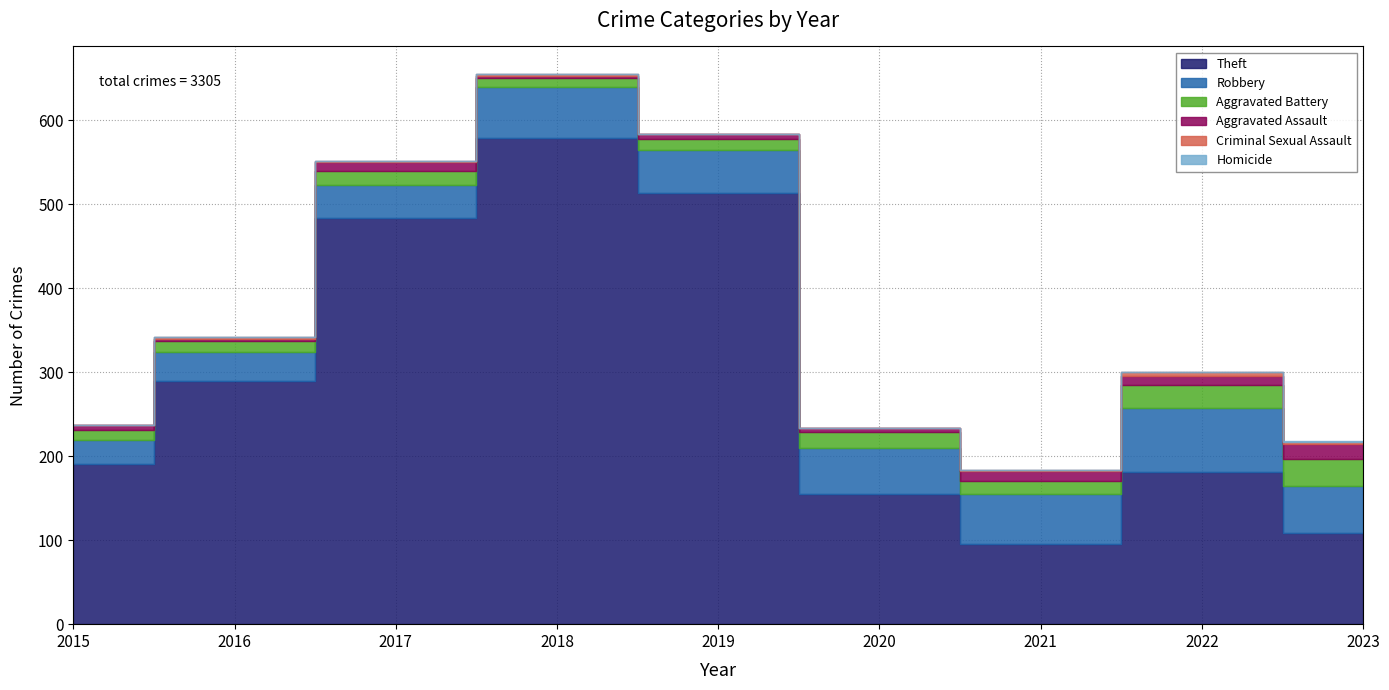

What is the difference between the second highest and second lowest values in the Aggravated Assault series?

8